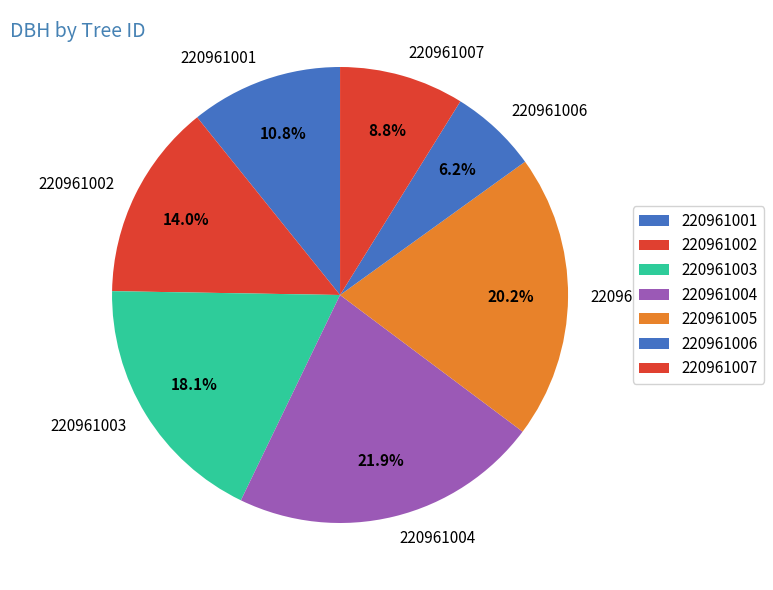

Combined, do 220961004 and 220961002 account for over 50%?

No